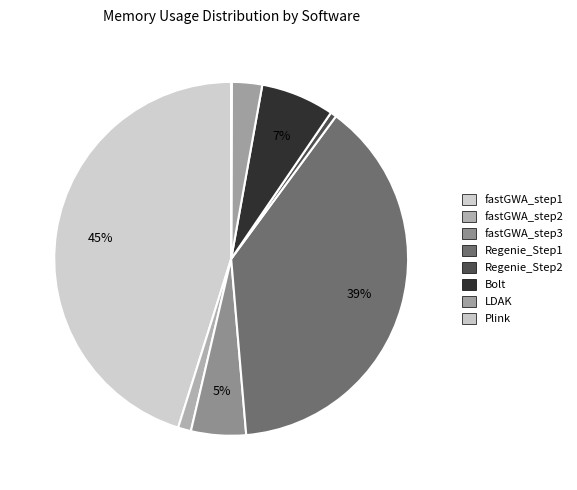

What percentage is the Regenie_Step1 slice, to the nearest percent?

39%